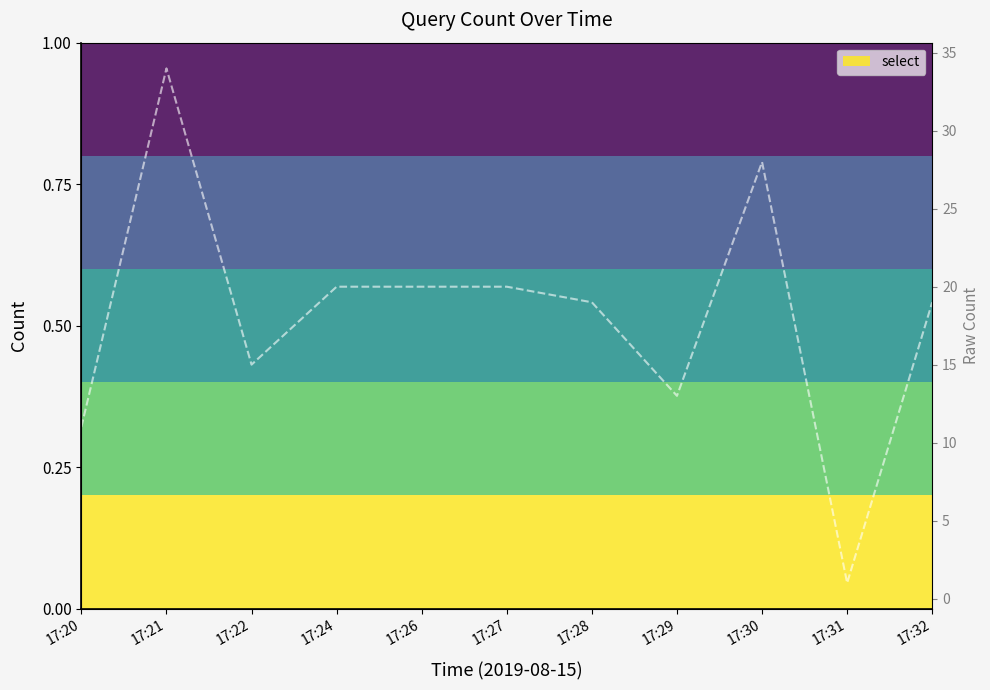

How many distinct data groups are displayed?

1